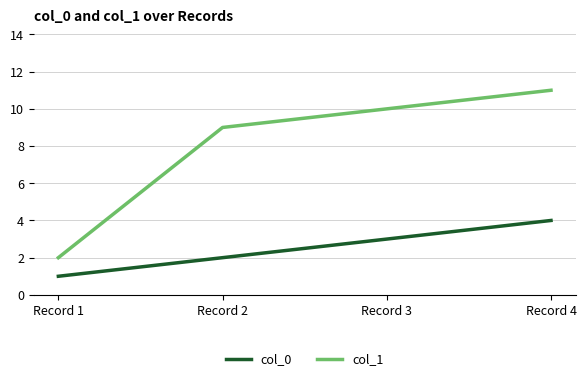

True or false: col_1 and col_0 cross at least once.

False